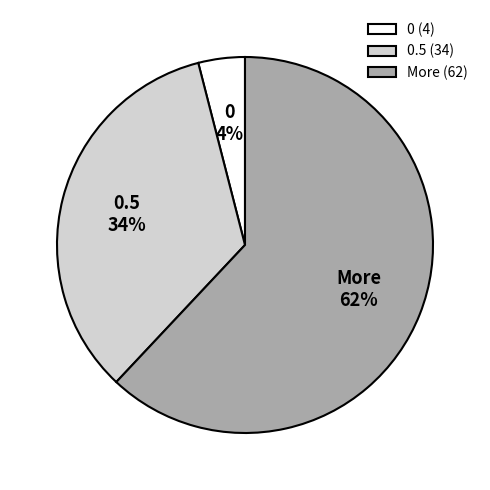

How many segments does this pie chart have?

3